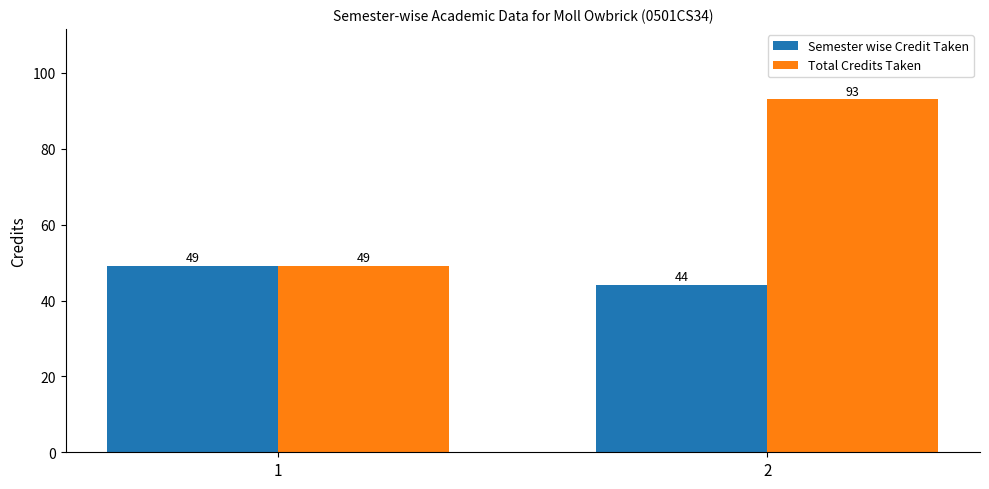

Is it true that Total Credits Taken equals 49 at 1?

True